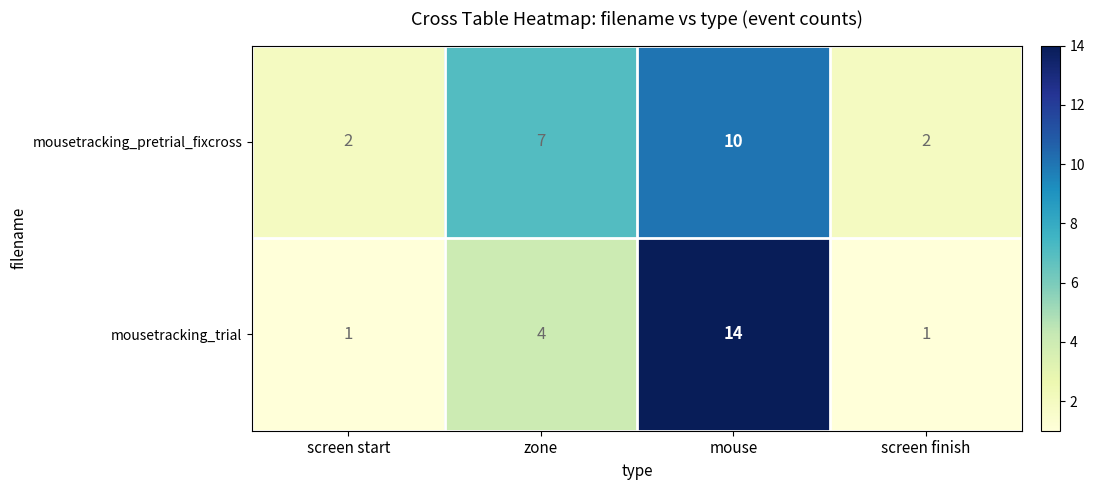

Which category has the highest value across all series?

mouse